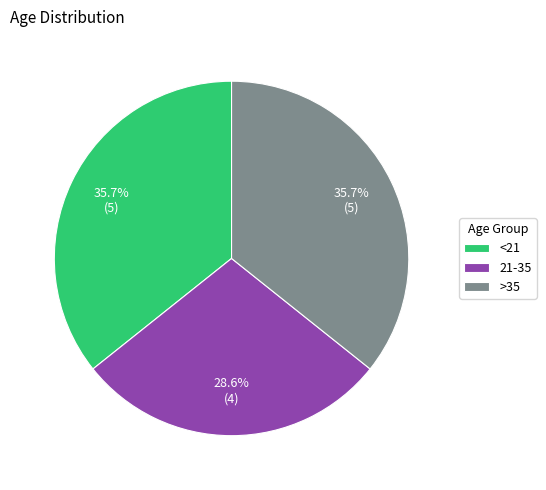

The >35 slice represents 36% of the pie. True or false?

True